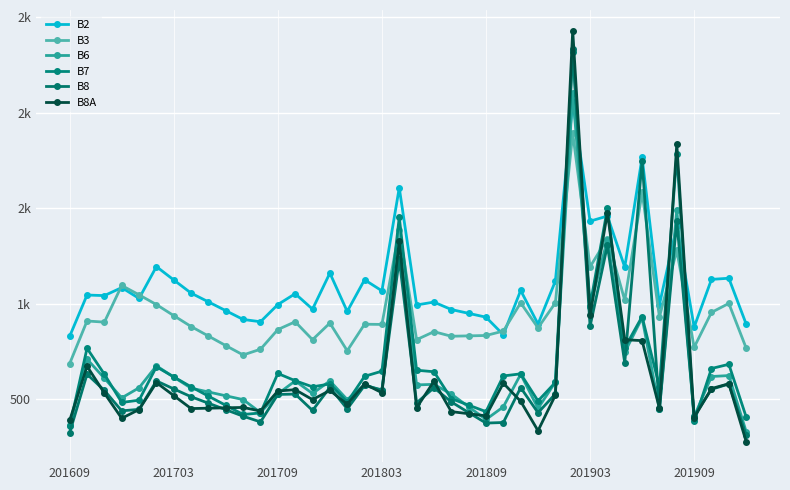

Between which two adjacent categories do B2 and B8 first intersect?

28 and 29